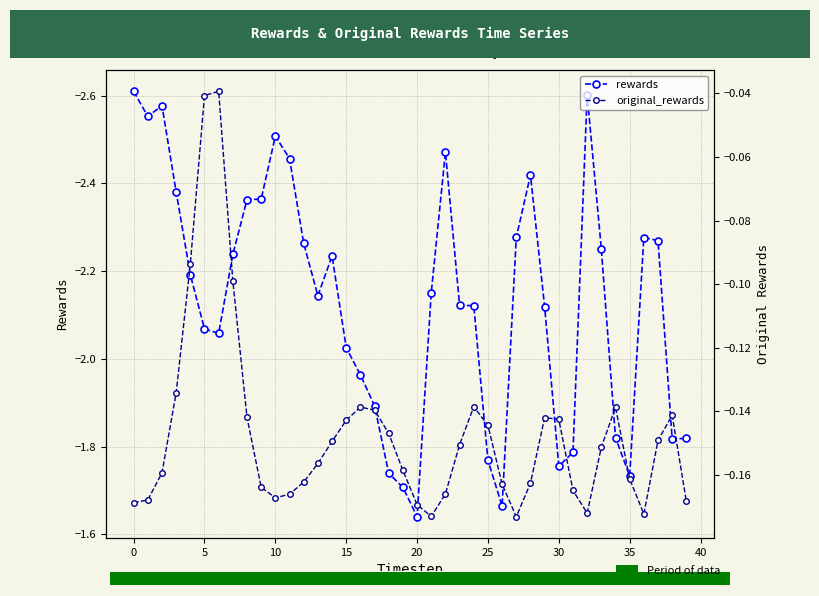

Rank the series by their average value, from lowest to highest.

rewards, original_rewards